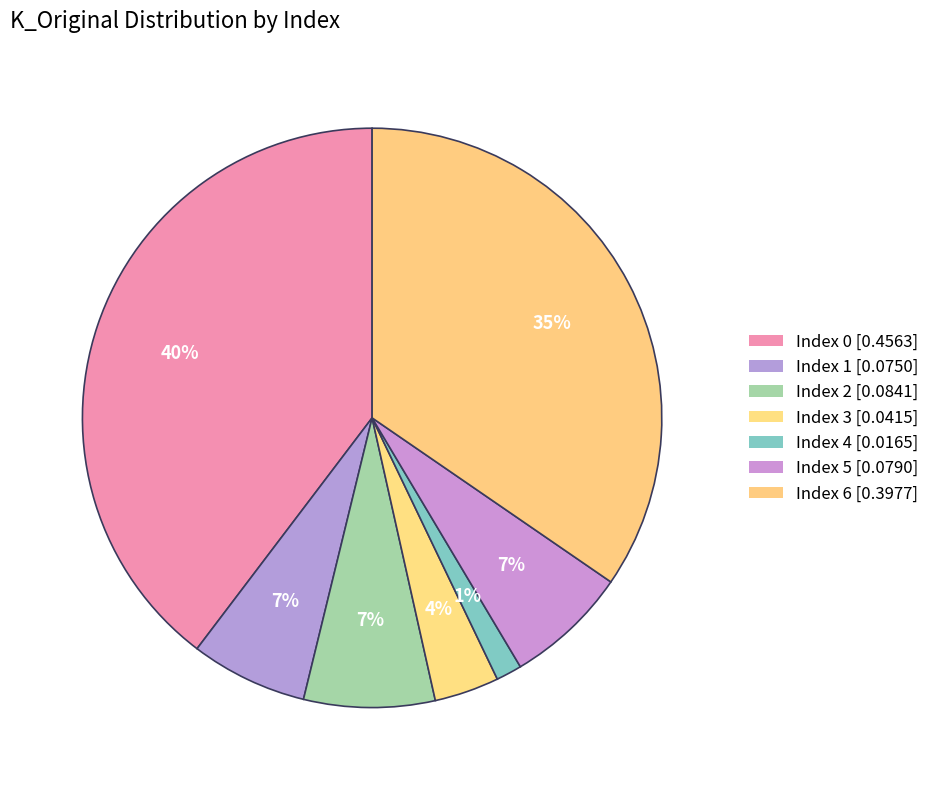

Count the number of slices in the pie.

7